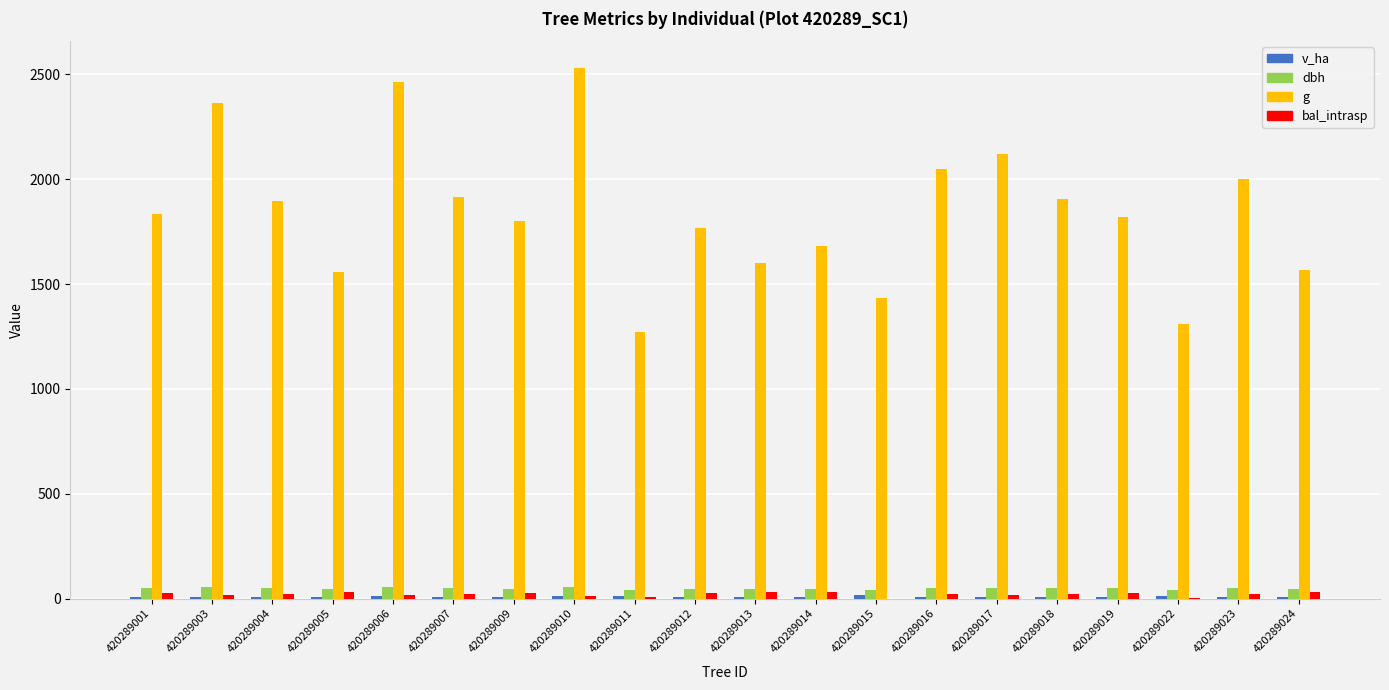

What is the maximum value shown in the chart?

2531.3